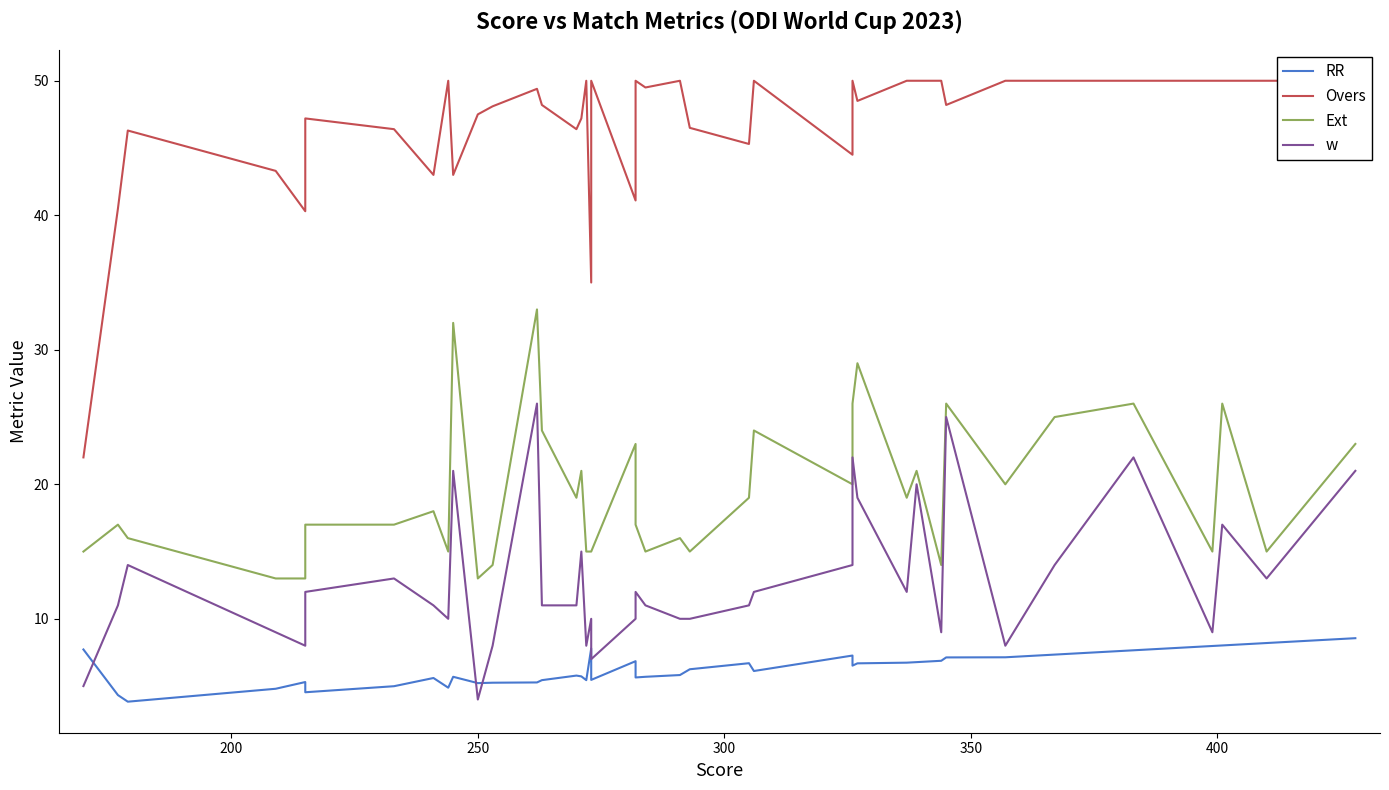

What is the sum of all w values?

515.0